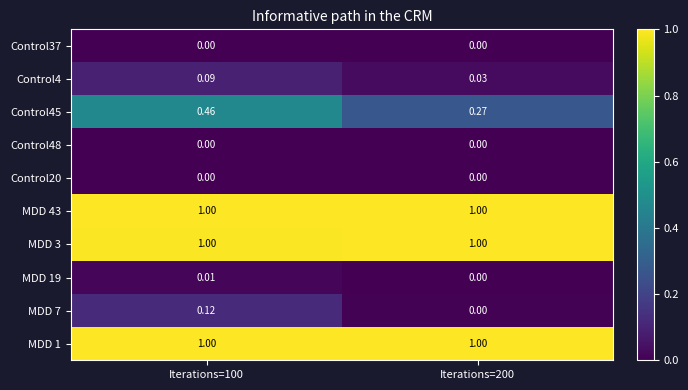

Is the value of Control4 at Iterations=100 greater than the value of Control20 at Iterations=200?

Yes